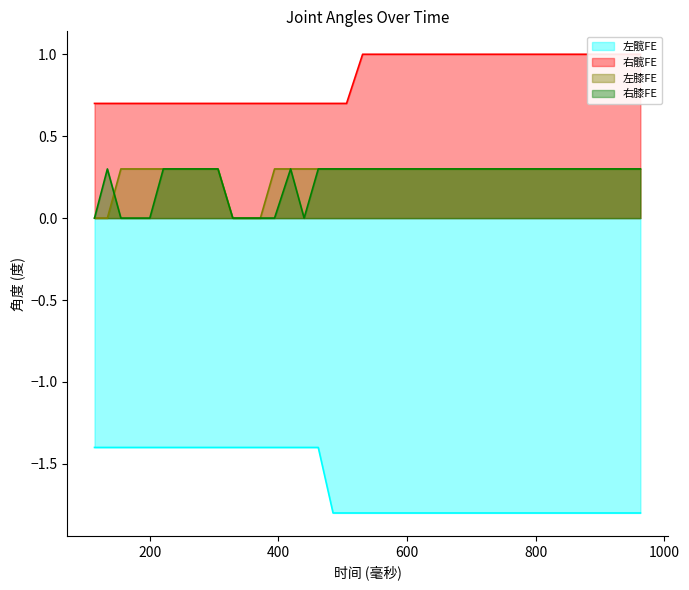

At which category does the chart reach its peak across all series?

531